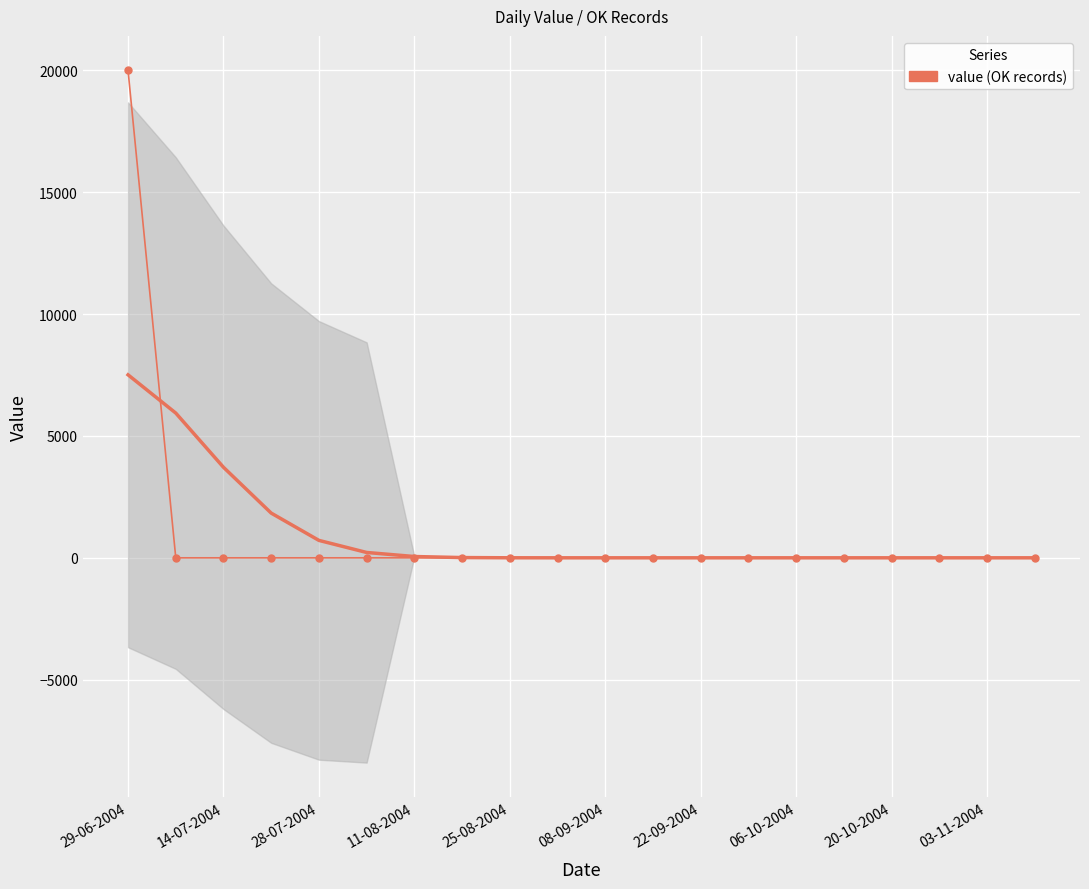

True or false: the data has more than 2 interior local peaks.

False